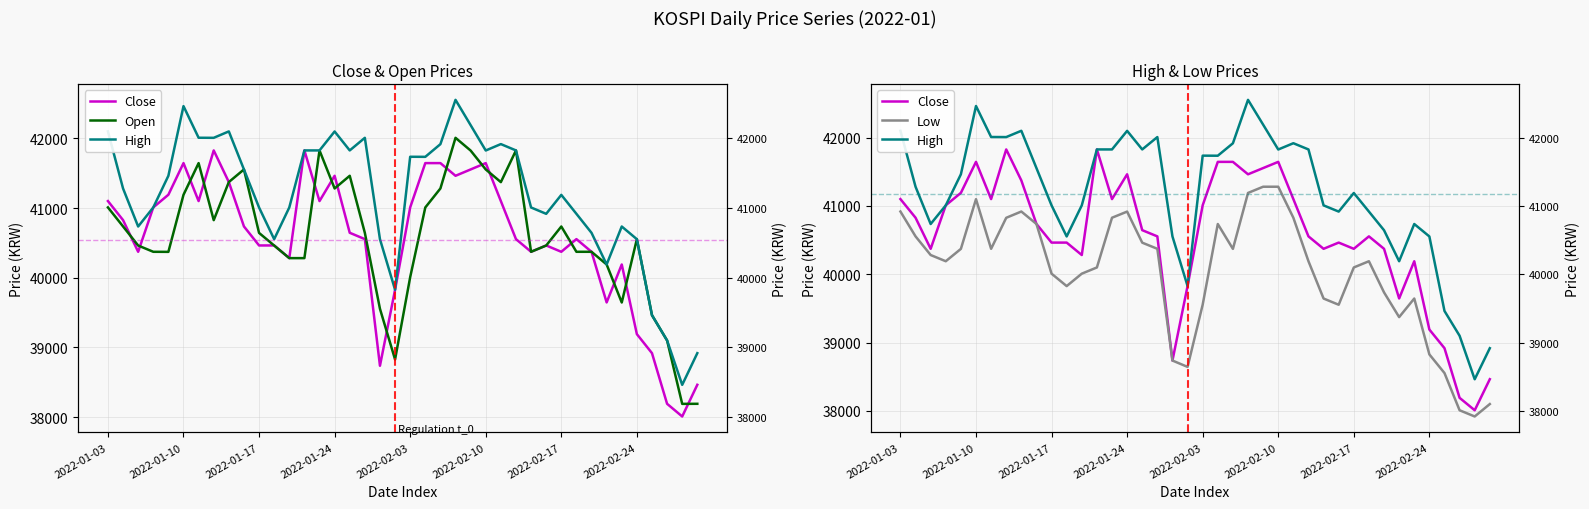

How many data points does each series have?

40